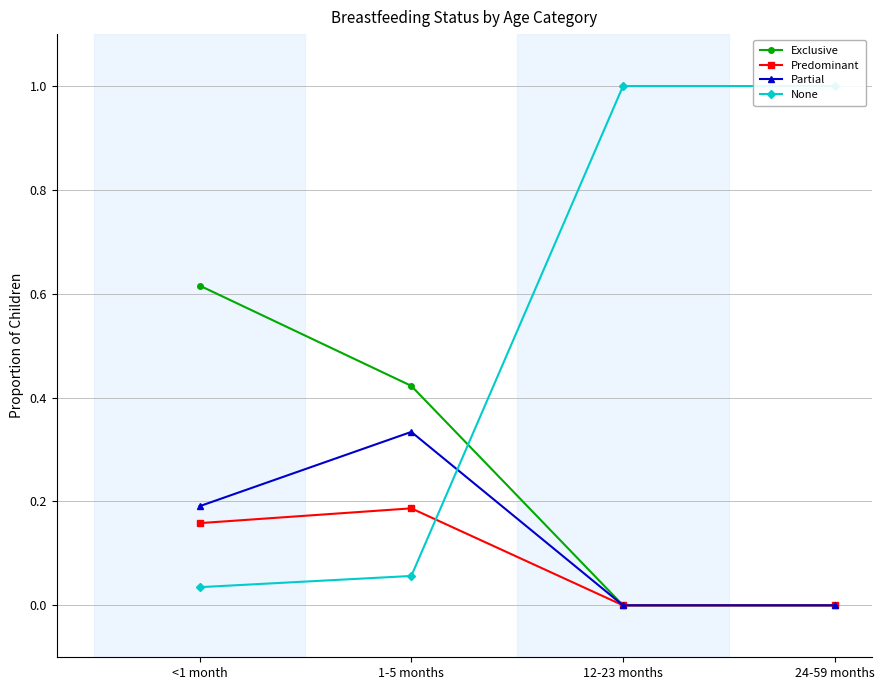

Which series has the largest total across all categories?

None